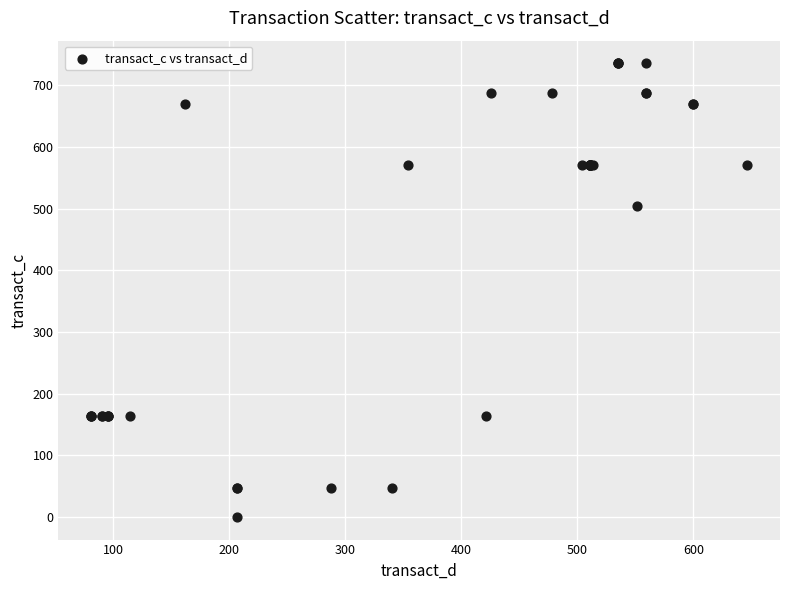

What Y value in the scatter plot is closest to 367?

504.7